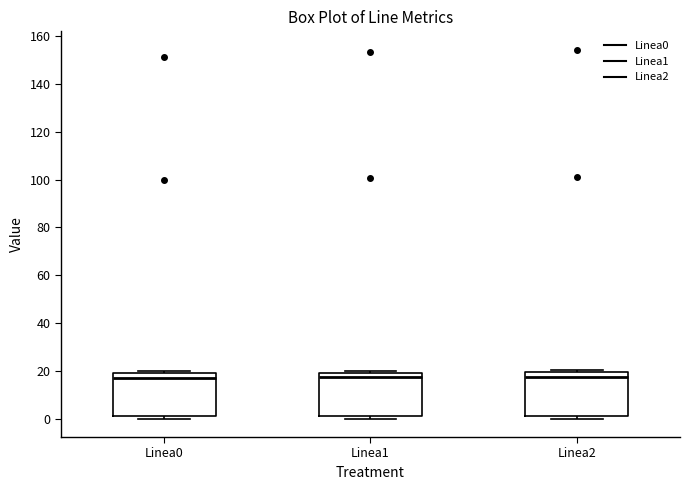

Reading left to right, read every box against the y-axis: the position of its median line, the range the box covers, and the ends of its whiskers. The values are not printed on the chart, so give them approximately, as read against the axis.

Linea0: median 18 (just below the box's upper edge), box 0 to 18, whiskers 0 (just below the box's lower edge) to 20
Linea1: median 18, box 0 to 20, whiskers 0 (just below the box's lower edge) to 20 (just above the box's upper edge)
Linea2: median 18, box 0 to 20, whiskers 0 (just below the box's lower edge) to 20 (just above the box's upper edge)